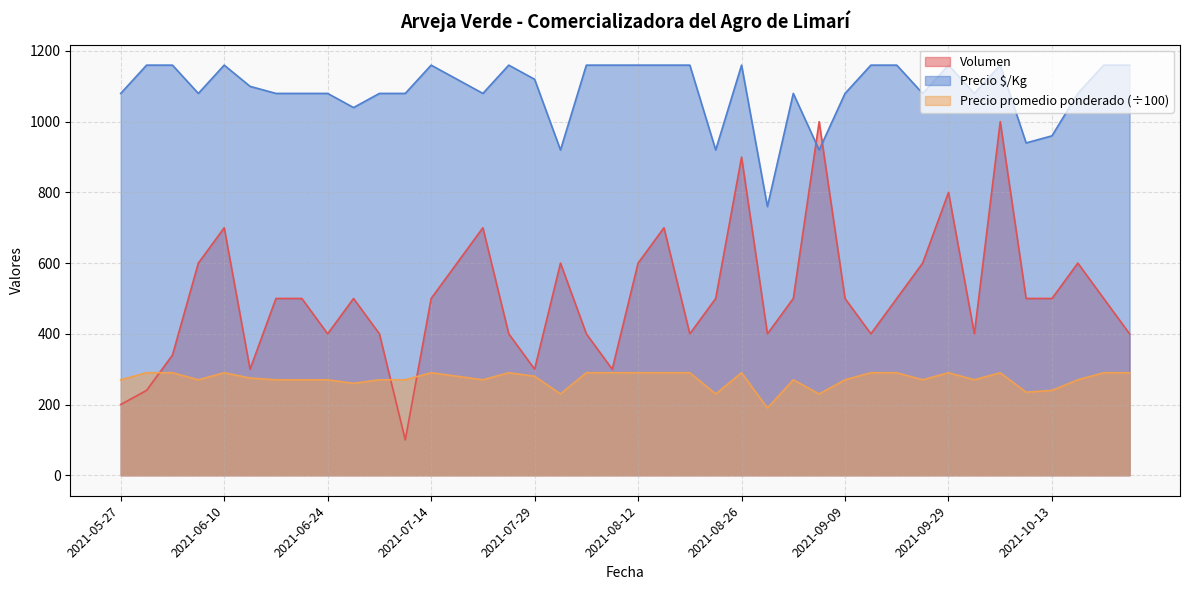

What is the maximum value shown in the chart?

1160